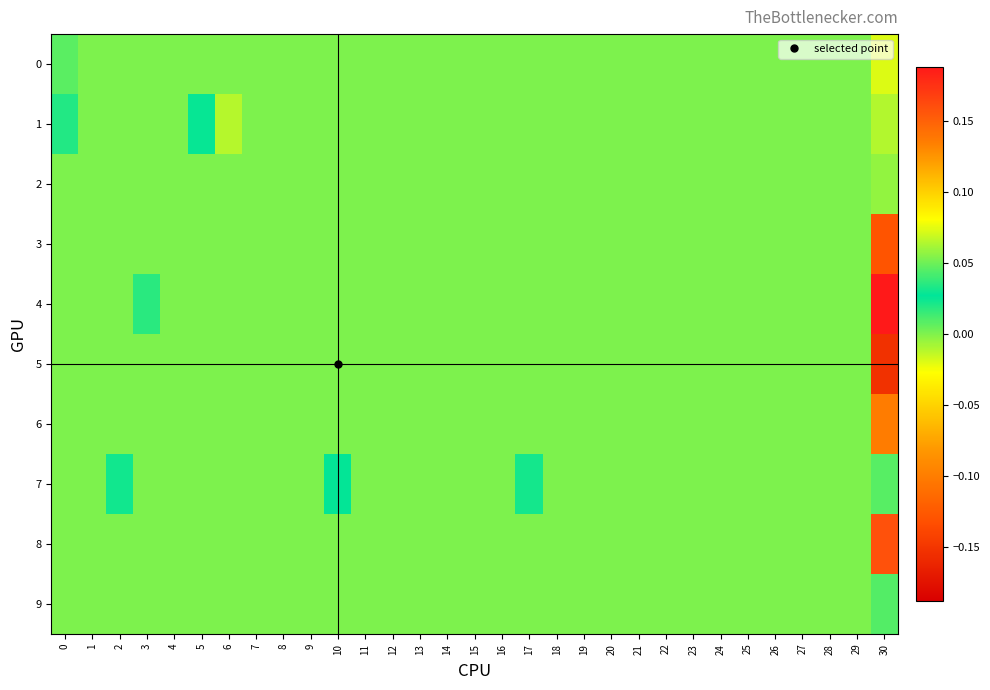

Which series has the widest spread of values?

4